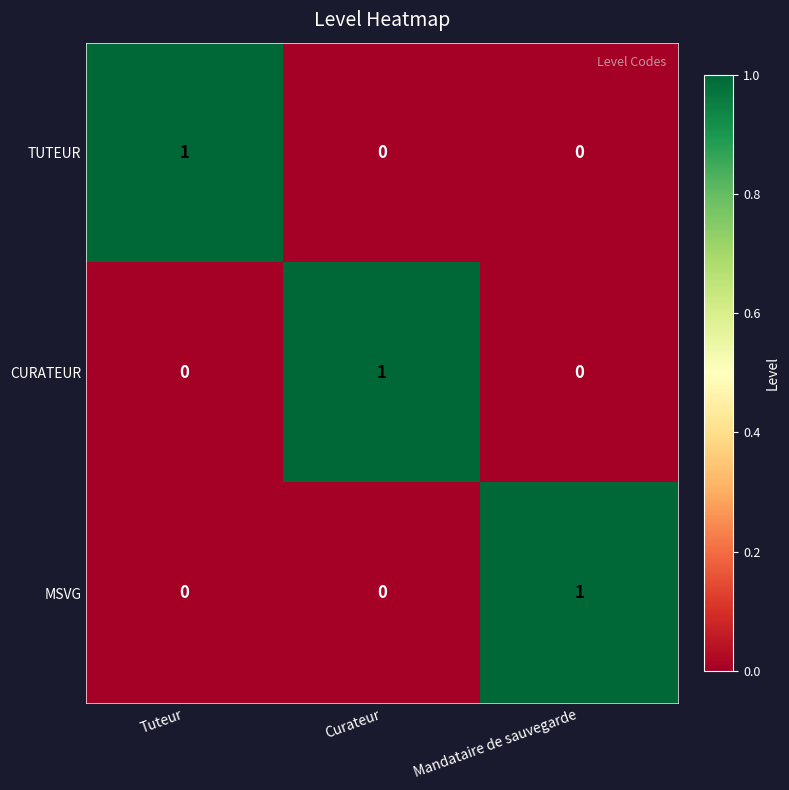

Reading right to left, transcribe all the data shown in this chart.

TUTEUR: 0	0	1
CURATEUR: 0	1	0
MSVG: 1	0	0